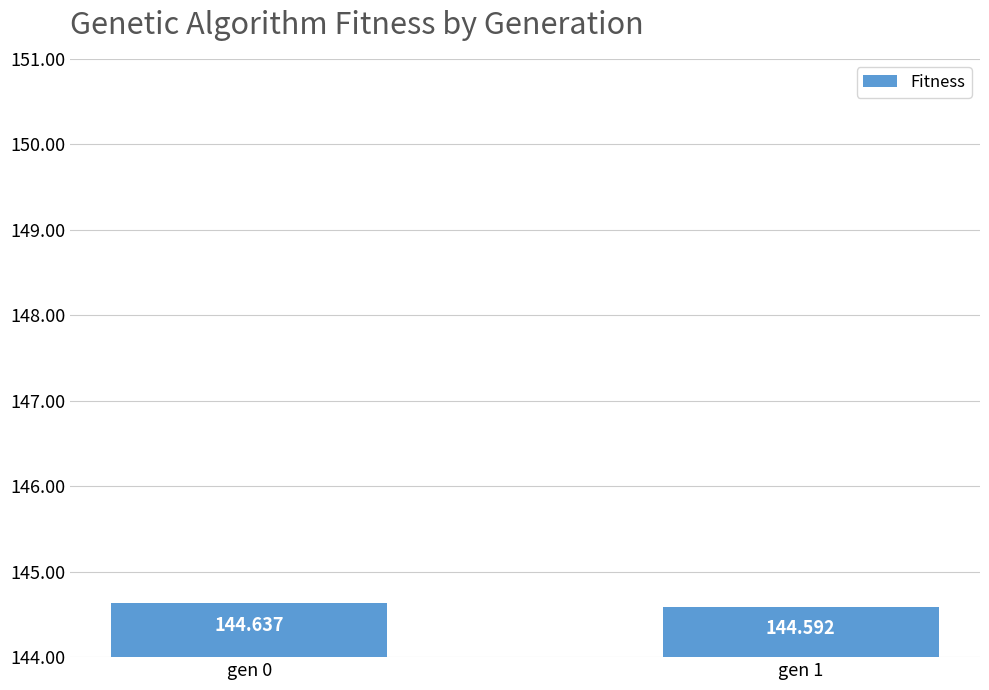

Does the chart contain any negative values?

No